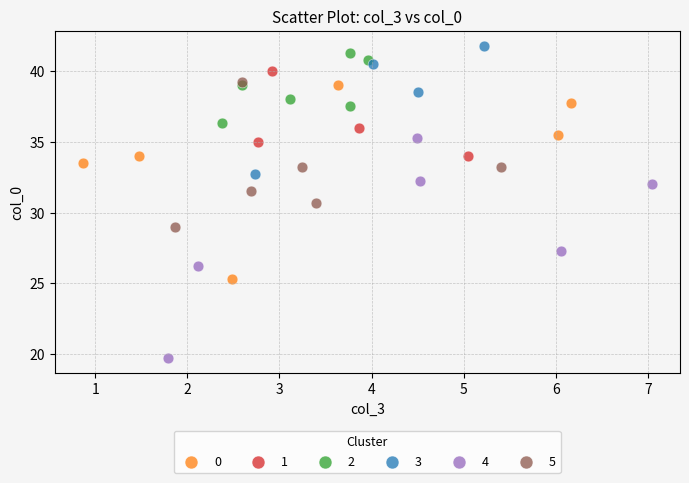

Which series reaches the minimum Y coordinate?

4